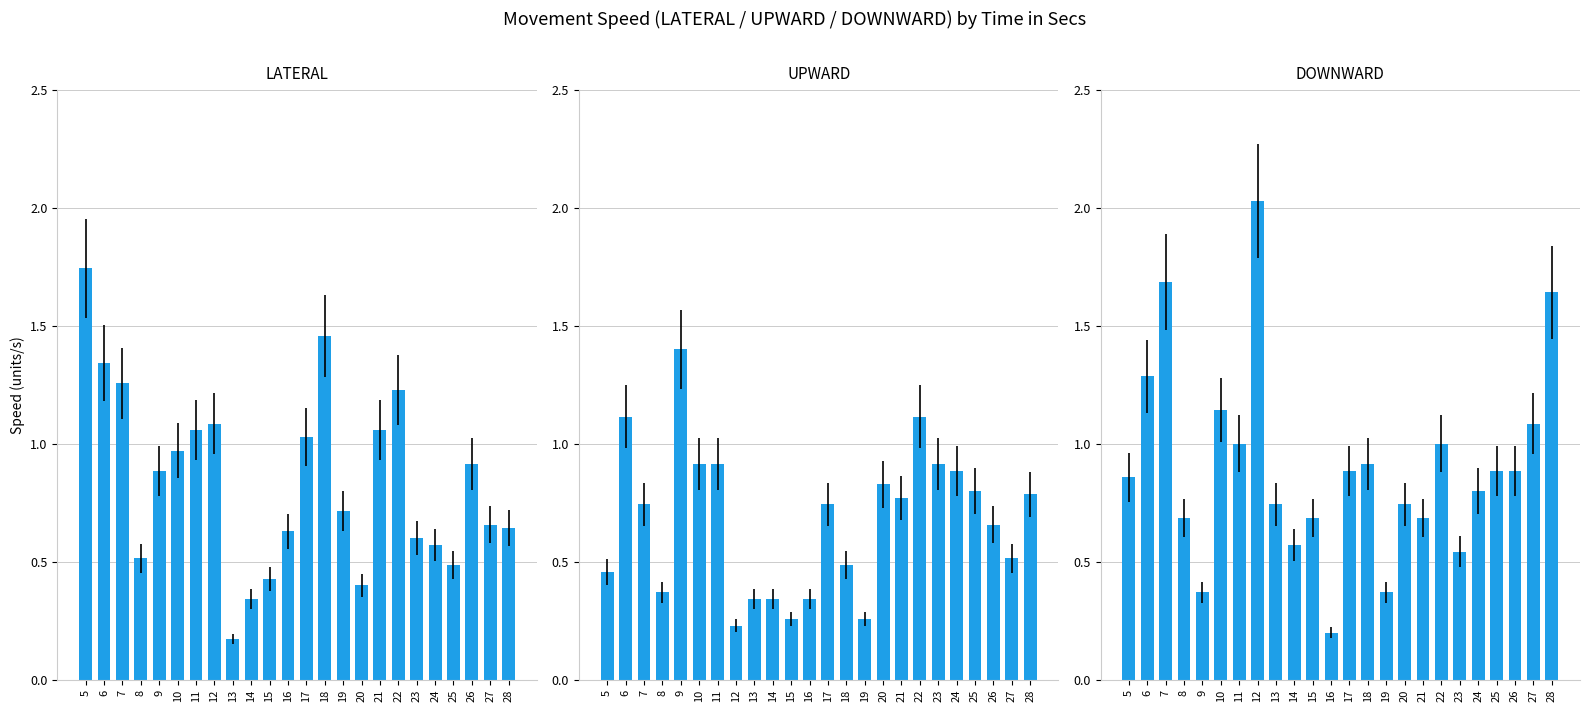

Is the value of LATERAL at 27 greater than the value of DOWNWARD at 22?

No